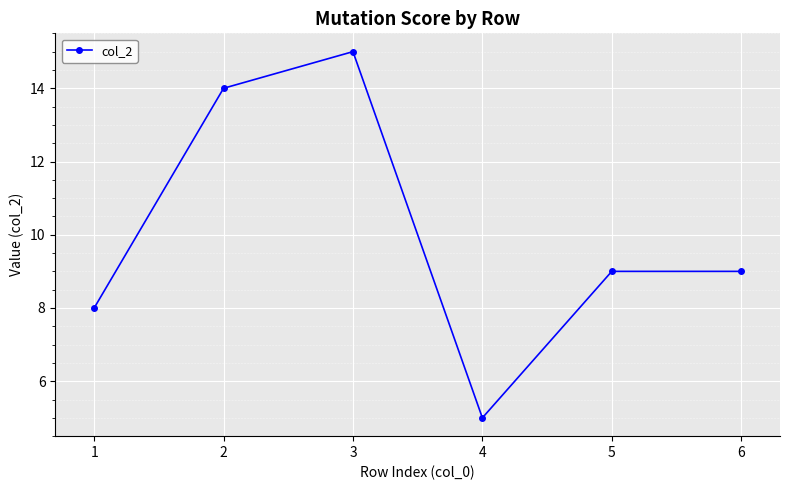

What is the ratio of the value at 3 to the value at 2?

1.1